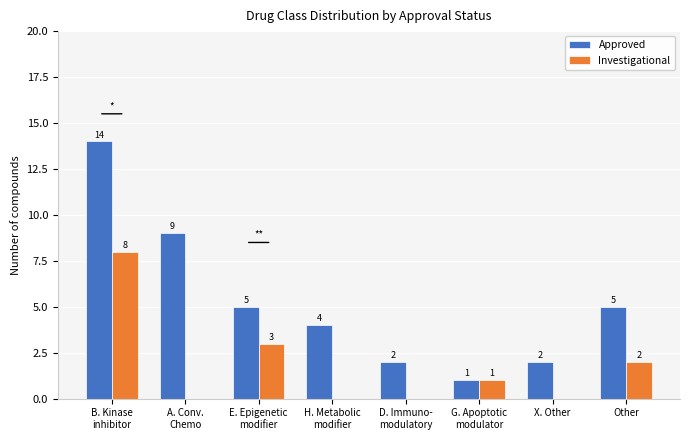

What is the maximum value shown in the chart?

14